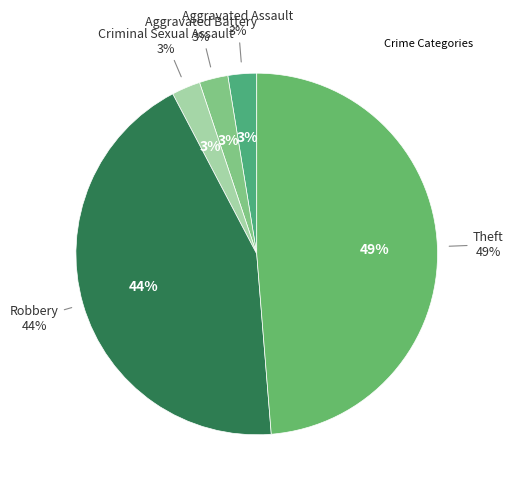

Does Criminal Sexual Assault account for over 50% of the chart?

No